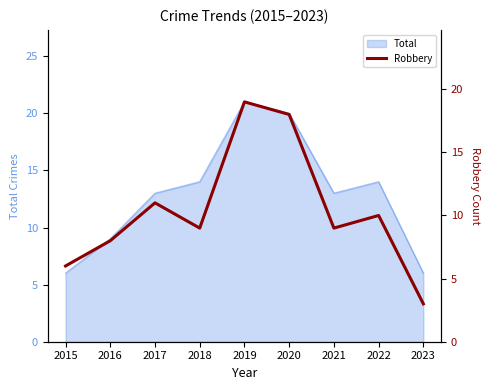

Where does the data first go above 9?

2017